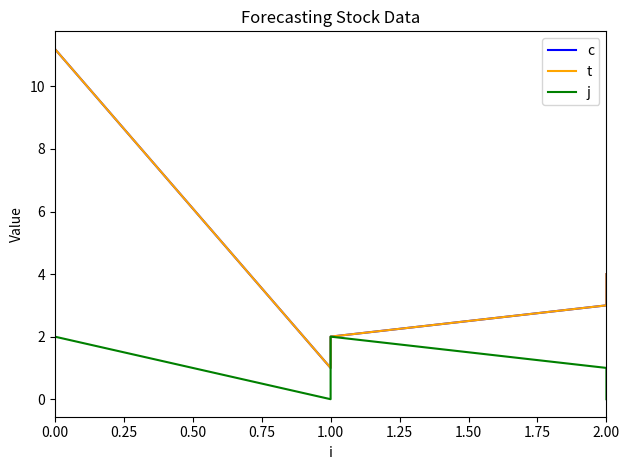

What is the difference between the maximum and minimum values in the j series?

2.0